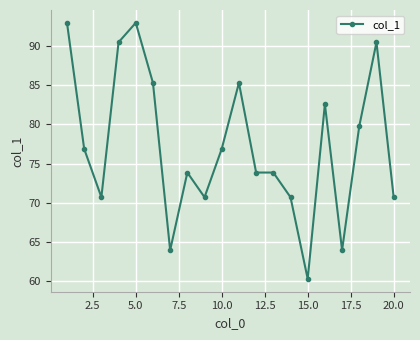

What is the difference between the second highest and minimum values?

32.6